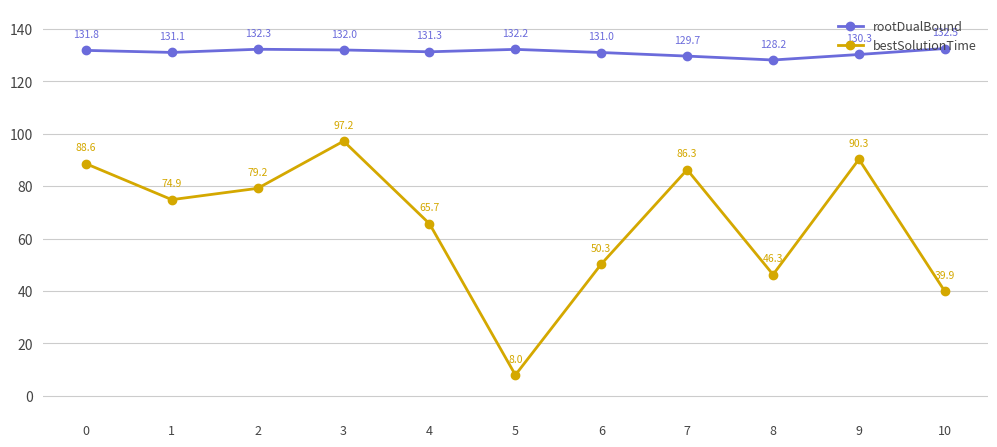

At how many categories does at least one series exceed 18?

11